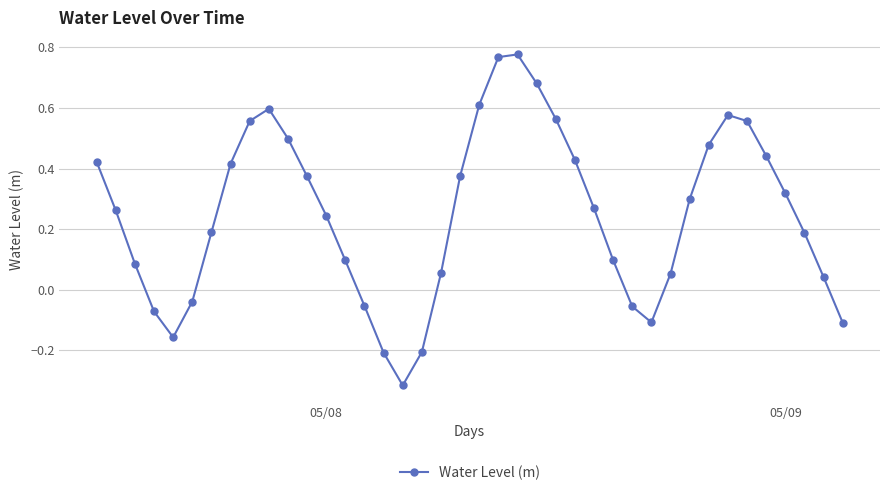

How many points are higher than both their immediate neighbors (excluding endpoints)?

3